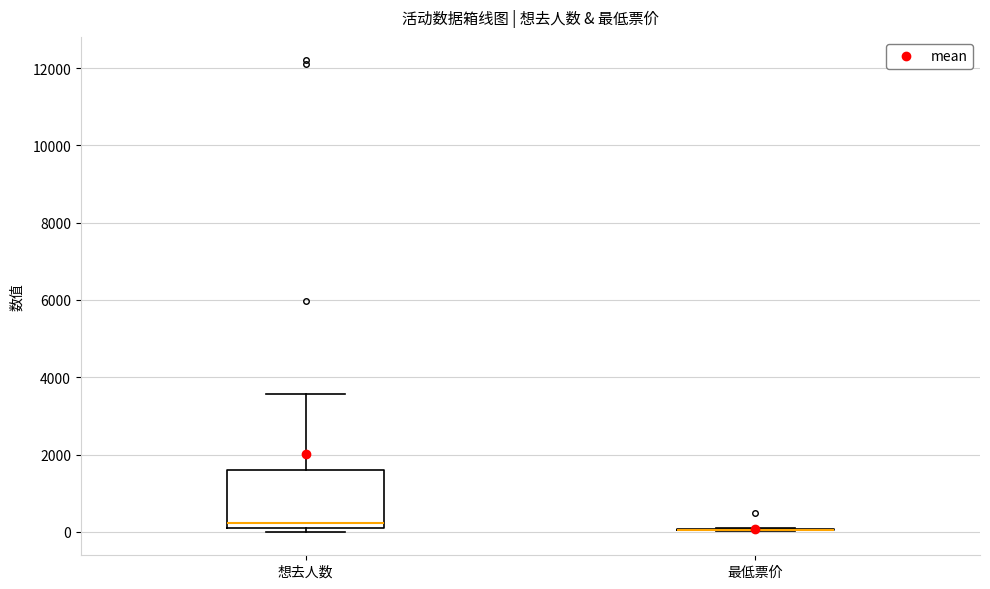

Reading left to right, read every box against the y-axis: the position of its median line, the range the box covers, and the ends of its whiskers. The values are not printed on the chart, so give them approximately, as read against the axis.

想去人数: median 200, box 0 to 1600, whiskers 0 (just below the box's lower edge) to 3600
最低票价: box collapsed to a line at 0, whiskers 0 to 0